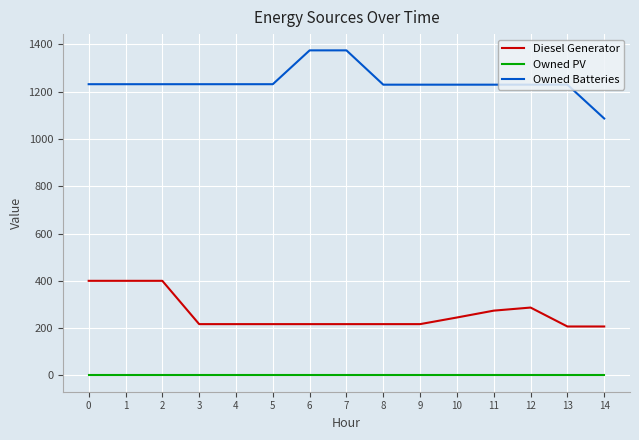

What is the difference between the maximum and minimum values in the Diesel Generator series?

193